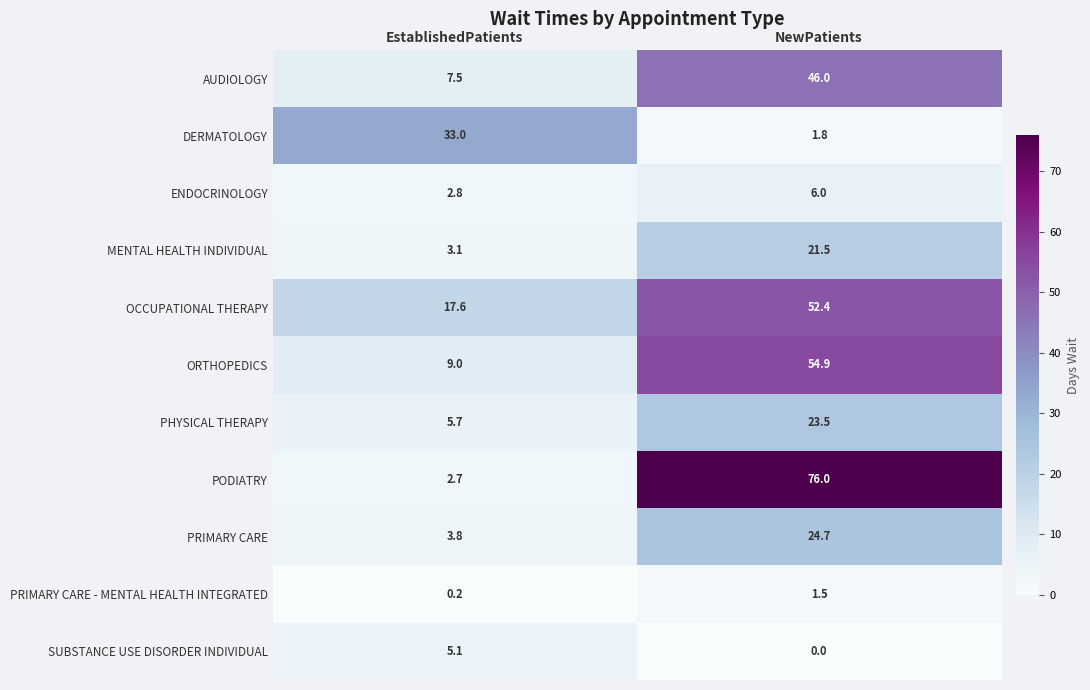

Reading right to left, transcribe all the data shown in this chart.

AUDIOLOGY: NewPatients=46.0	EstablishedPatients=7.5
DERMATOLOGY: NewPatients=1.8	EstablishedPatients=33.0
ENDOCRINOLOGY: NewPatients=6.0	EstablishedPatients=2.8
MENTAL HEALTH INDIVIDUAL: NewPatients=21.5	EstablishedPatients=3.1
OCCUPATIONAL THERAPY: NewPatients=52.4	EstablishedPatients=17.6
ORTHOPEDICS: NewPatients=54.9	EstablishedPatients=9.0
PHYSICAL THERAPY: NewPatients=23.5	EstablishedPatients=5.7
PODIATRY: NewPatients=76.0	EstablishedPatients=2.7
PRIMARY CARE: NewPatients=24.7	EstablishedPatients=3.8
PRIMARY CARE - MENTAL HEALTH INTEGRATED: NewPatients=1.5	EstablishedPatients=0.2
SUBSTANCE USE DISORDER INDIVIDUAL: NewPatients=0.0	EstablishedPatients=5.1